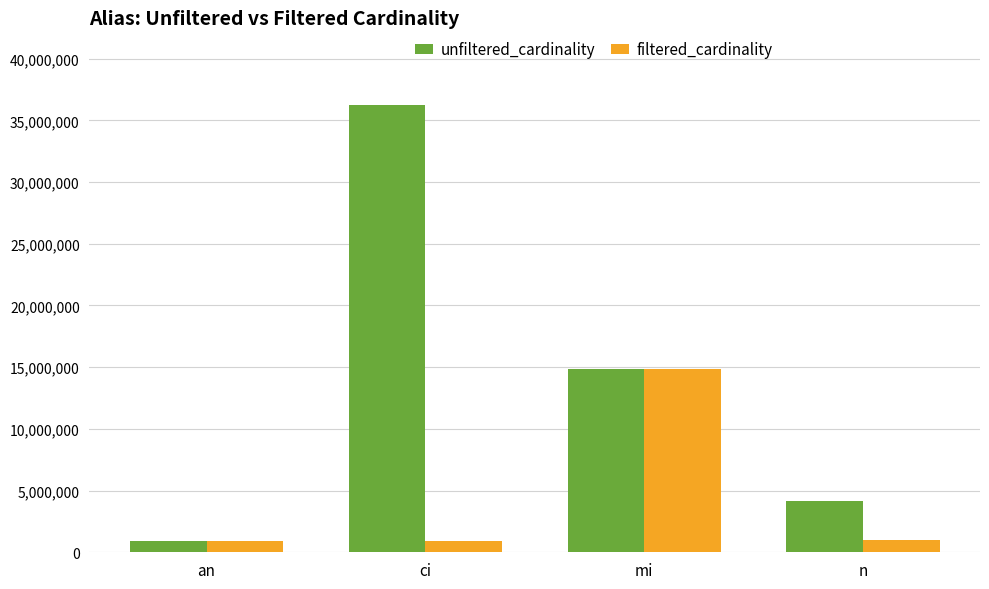

At which label does unfiltered_cardinality first exceed 14835720?

ci